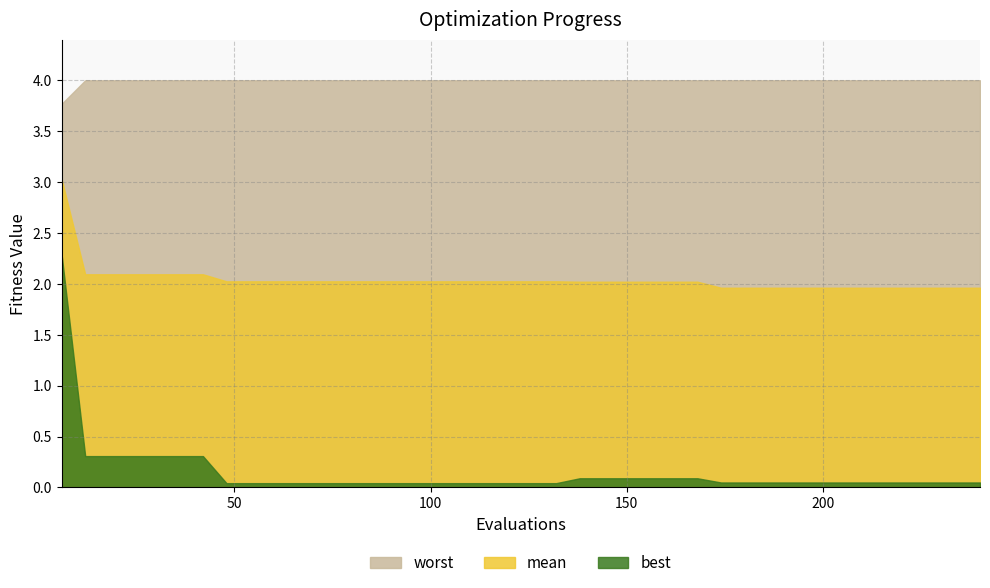

At which category is the sum across all series the highest?

6